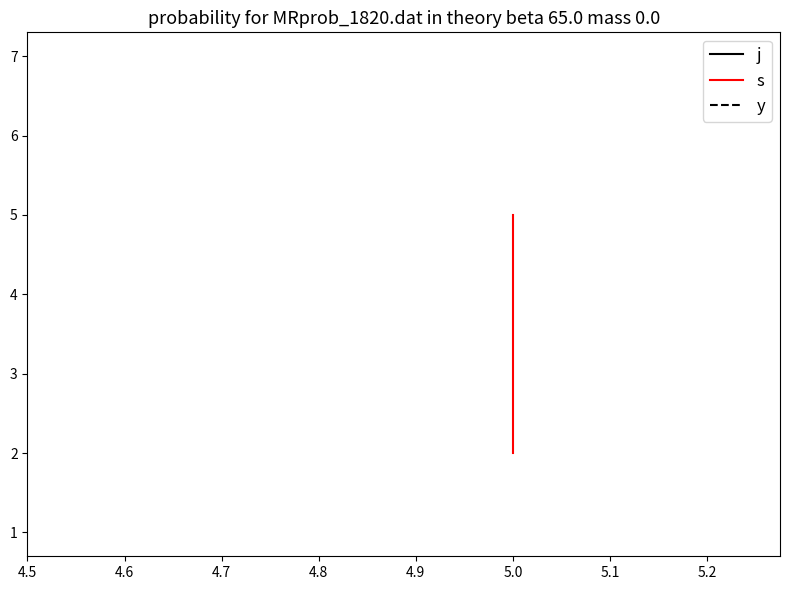

True or false: y and j cross at least once.

False